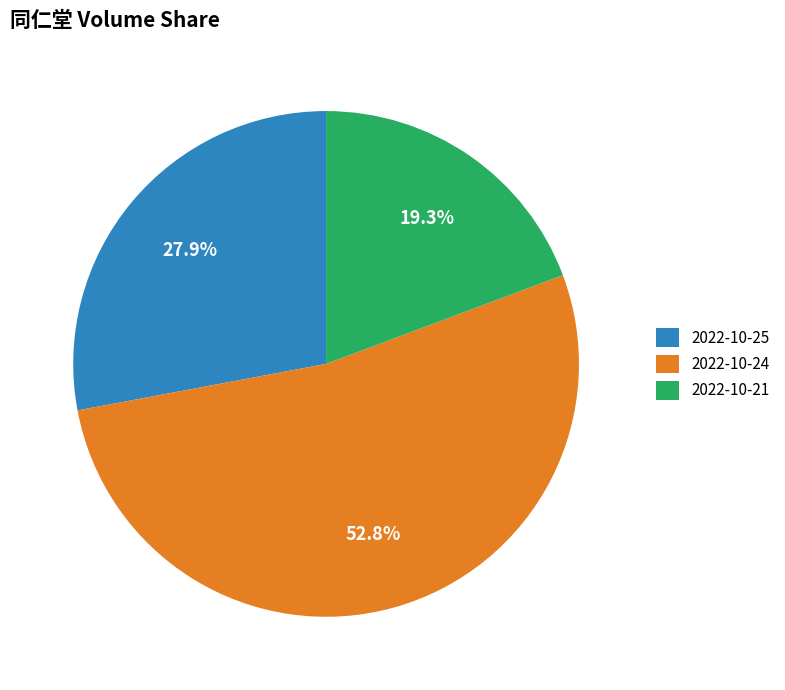

Count the number of slices in the pie.

3